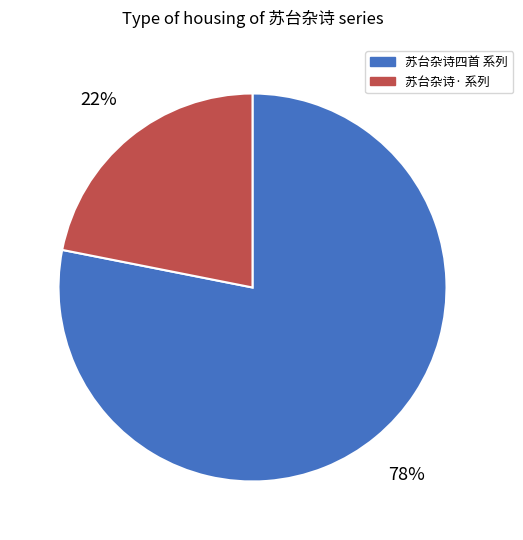

To the nearest percent, what percentage of the pie is 苏台杂诗· 系列?

22%